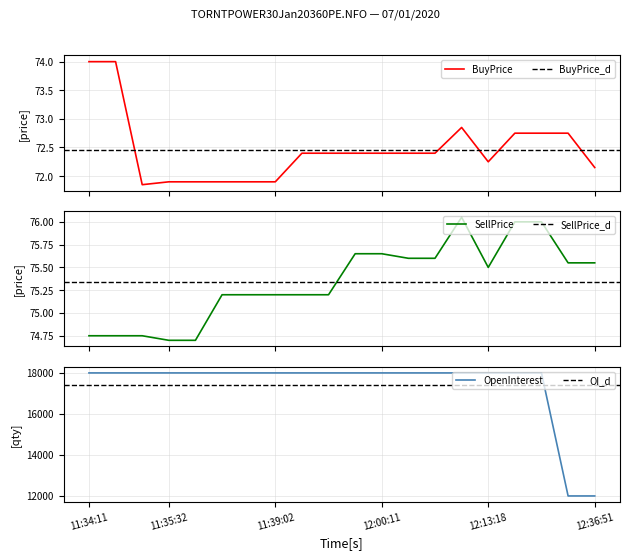

In BuyPrice, how many points are lower than both neighbors (excluding endpoints)?

2